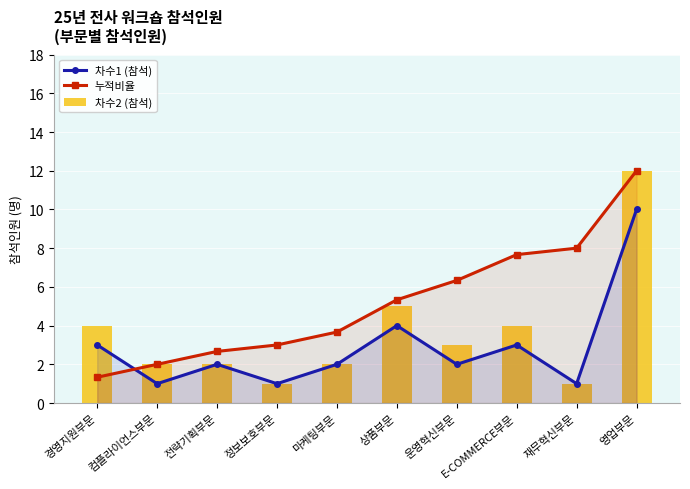

How many data points in 차수2 (참석) are less than 3?

5